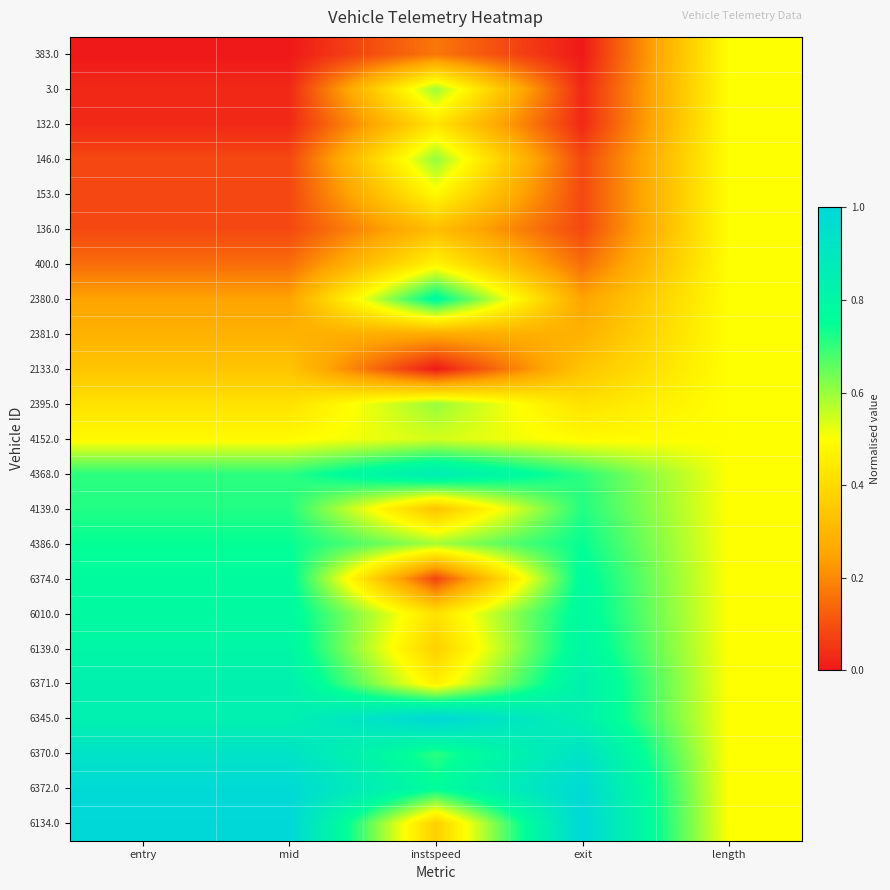

What is the maximum value shown in the chart?

1.0